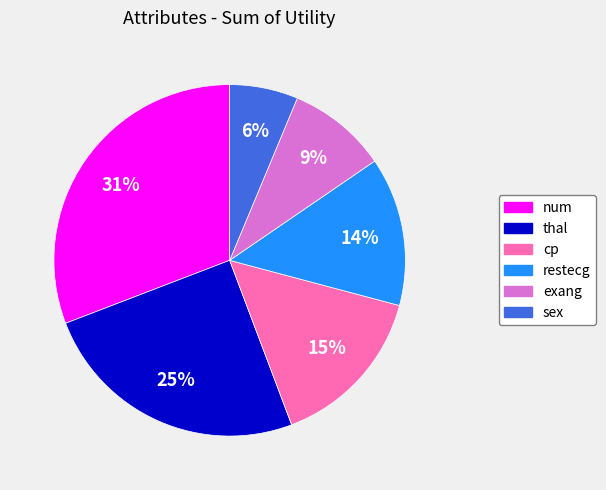

The restecg slice represents 14% of the pie. True or false?

True